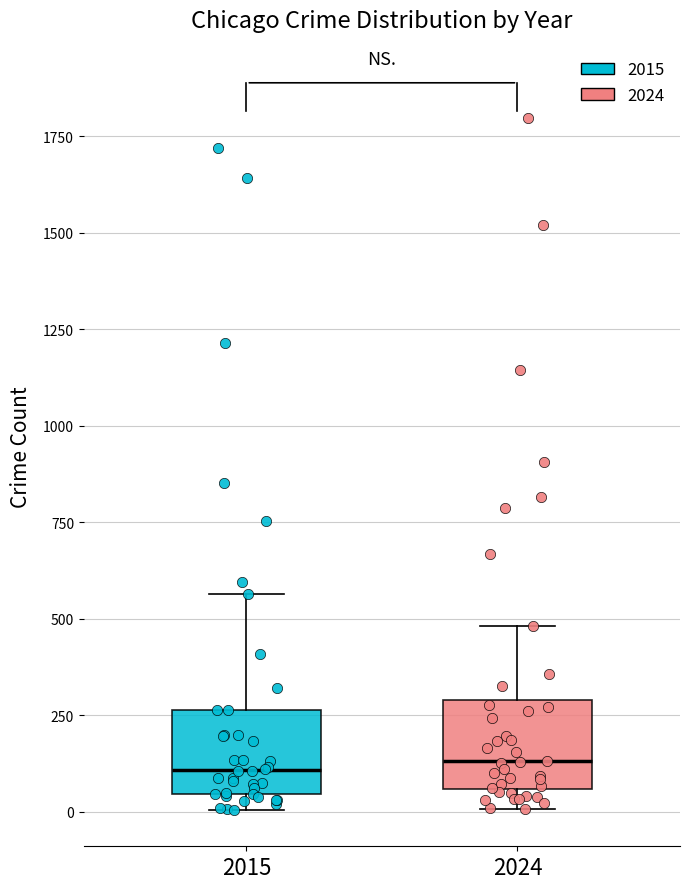

Reading left to right, read every box against the y-axis: the position of its median line, the range the box covers, and the ends of its whiskers. The values are not printed on the chart, so give them approximately, as read against the axis.

2015: median 100, box 50 to 250, whiskers 0 to 550
2024: median 150, box 50 to 300, whiskers 0 to 500